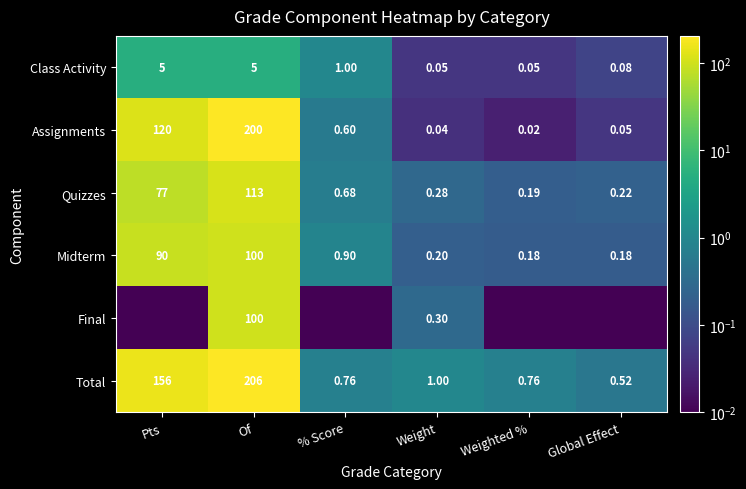

Which category has the highest value across all series?

Of